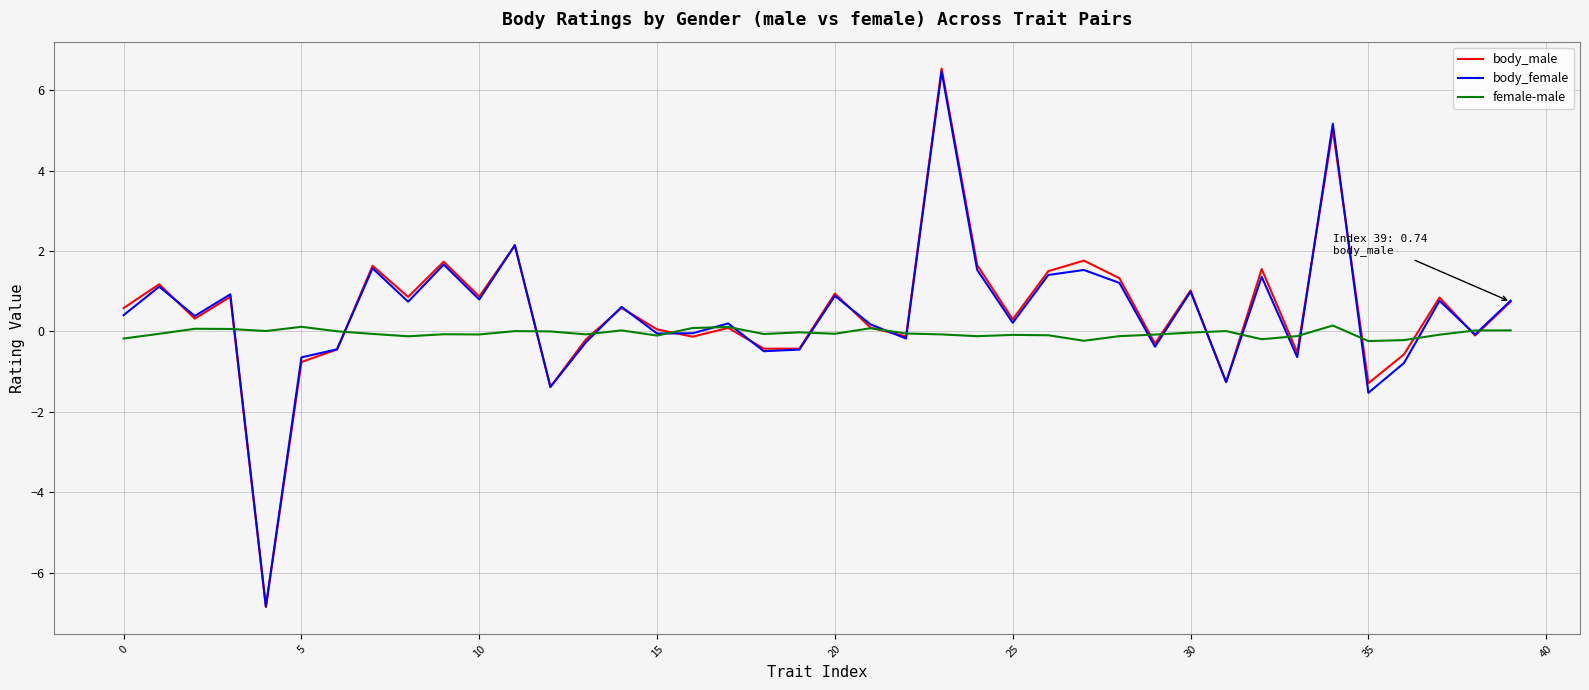

What is the maximum value for female-male?

0.1